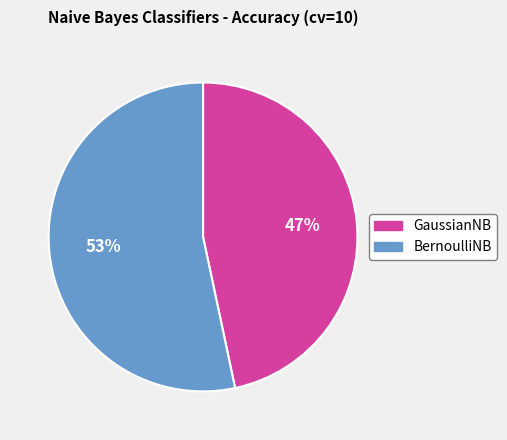

What percentage is the BernoulliNB slice, to the nearest percent?

53%